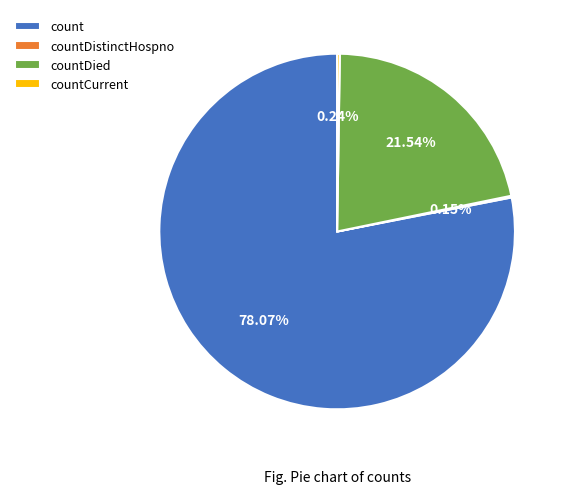

To the nearest percent, what is the average slice percentage?

25%